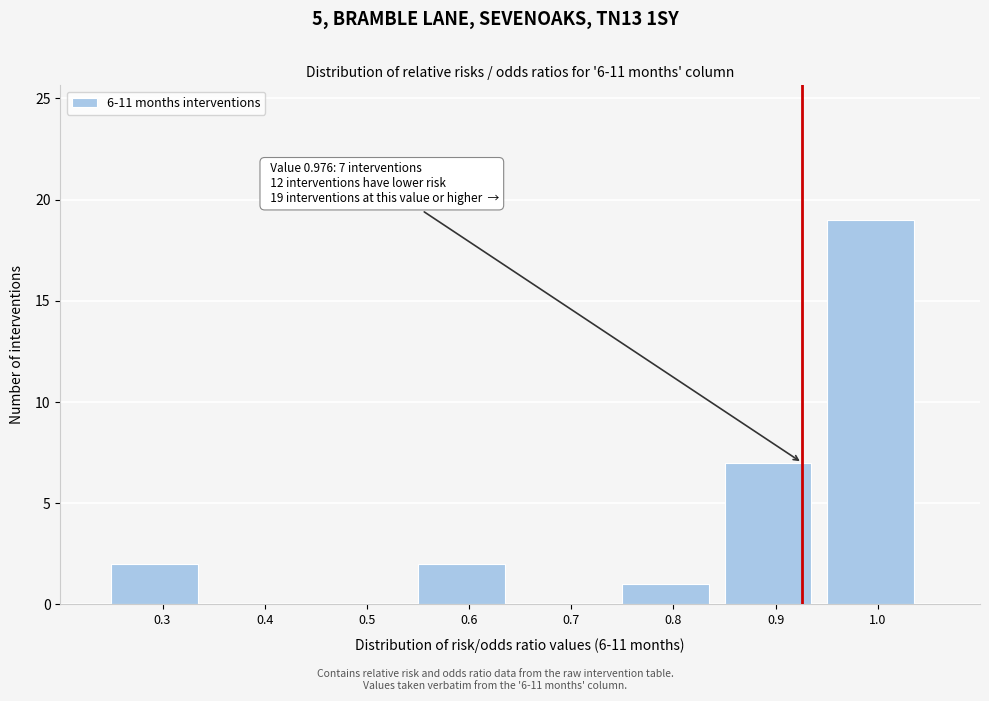

Reading left to right, transcribe all the data shown in this chart.

0.3=2	0.4=0	0.5=0	0.6=2	0.7=0	0.8=1	0.9=7	1.0=19